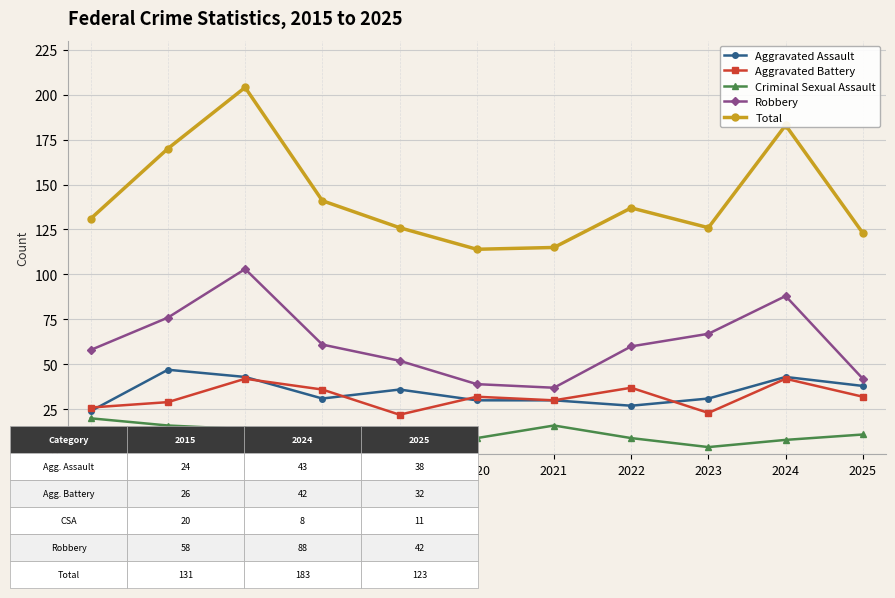

At 2016, list the series in order from largest to smallest.

Total, Robbery, Aggravated Assault, Aggravated Battery, Criminal Sexual Assault